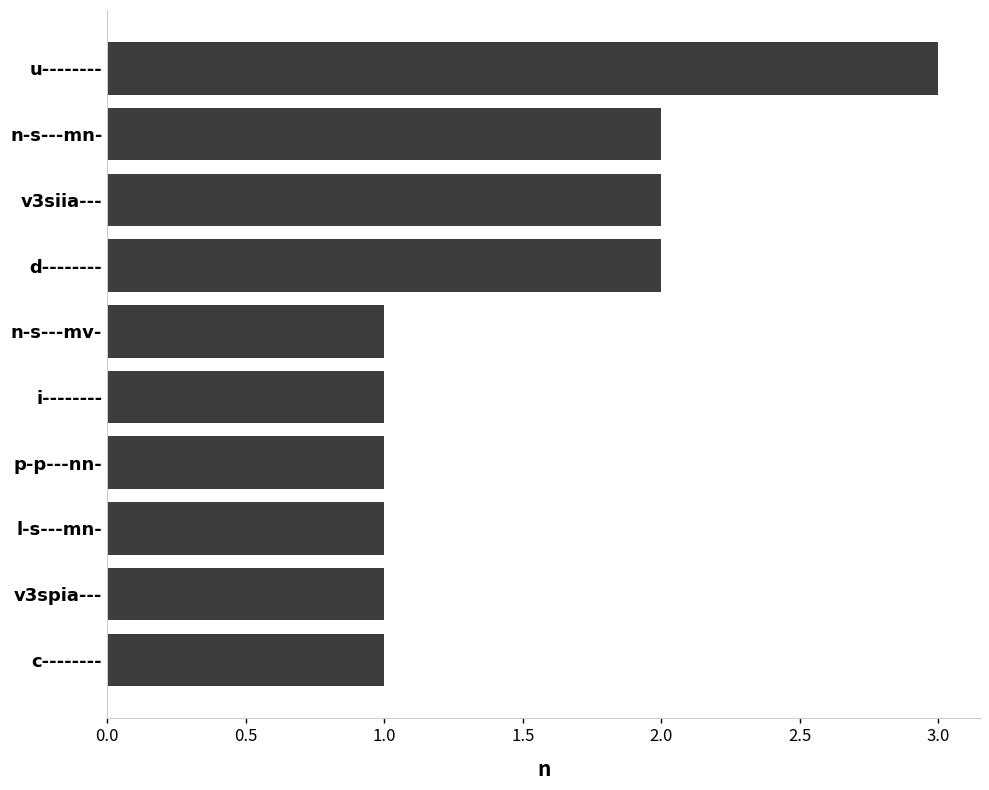

Between c-------- and d--------, which is larger?

d--------